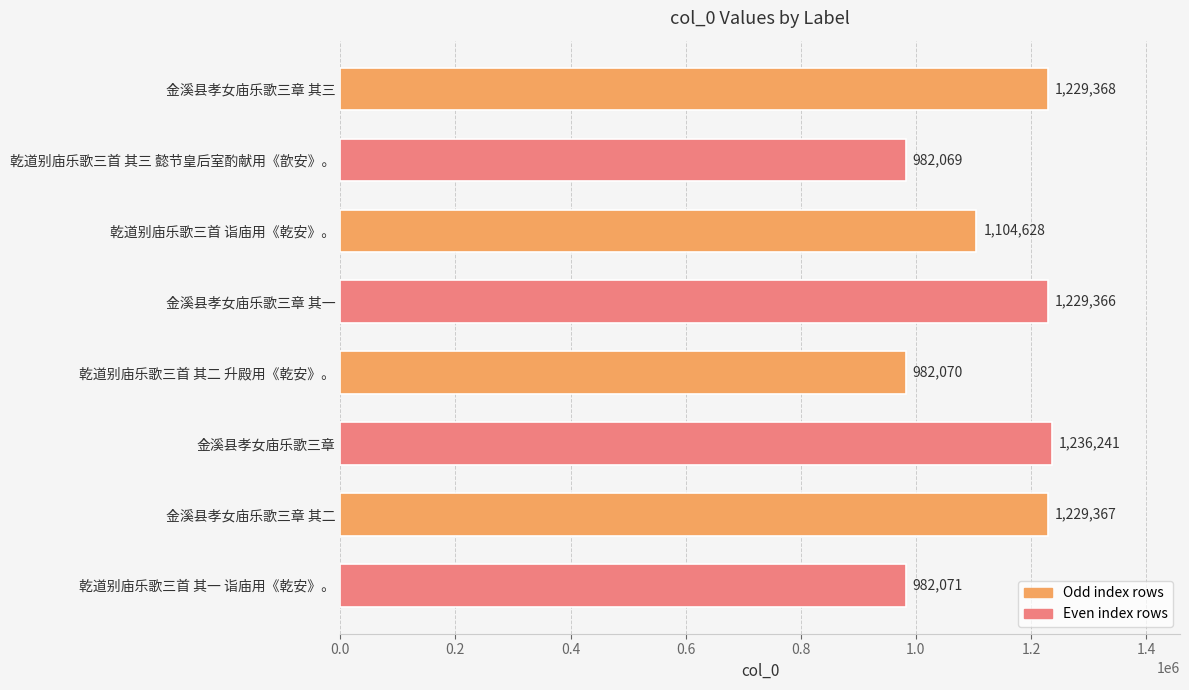

Reading top to bottom, list all the values displayed in this chart.

金溪县孝女庙乐歌三章 其三=1229368	乾道别庙乐歌三首 其三 懿节皇后室酌献用《歆安》。=982069	乾道别庙乐歌三首 诣庙用《乾安》。=1104628	金溪县孝女庙乐歌三章 其一=1229366	乾道别庙乐歌三首 其二 升殿用《乾安》。=982070	金溪县孝女庙乐歌三章=1236241	金溪县孝女庙乐歌三章 其二=1229367	乾道别庙乐歌三首 其一 诣庙用《乾安》。=982071